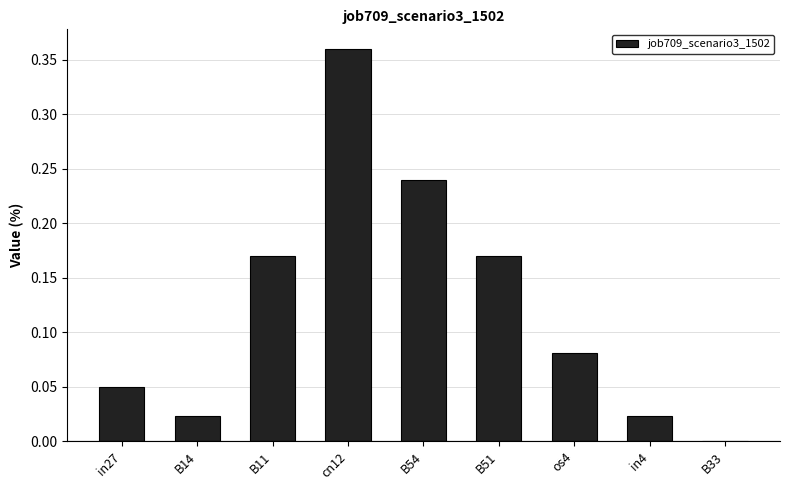

The chart shows a value of 0.0 at in4. True or false?

True